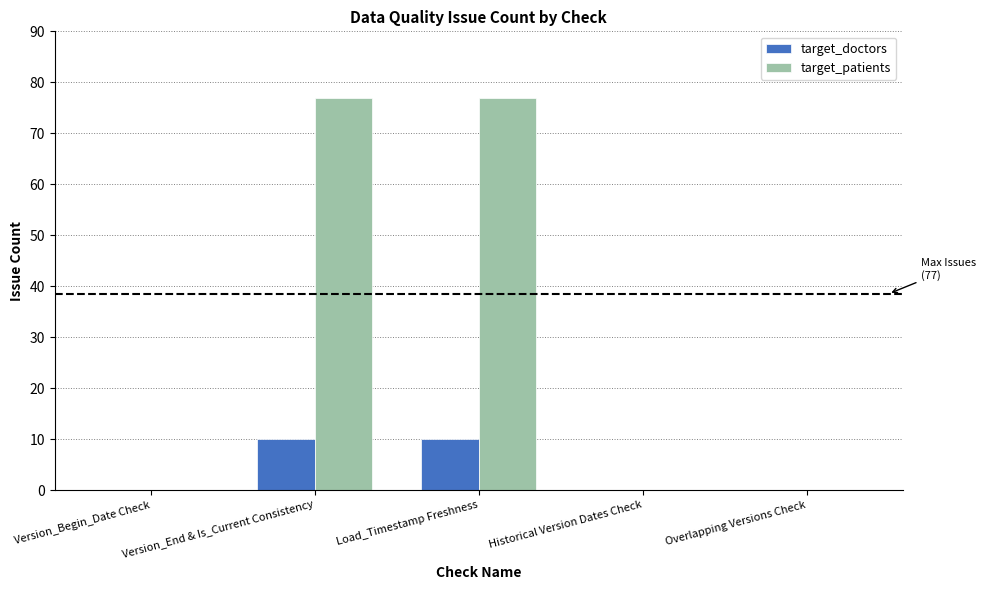

What is the maximum value for target_doctors?

10